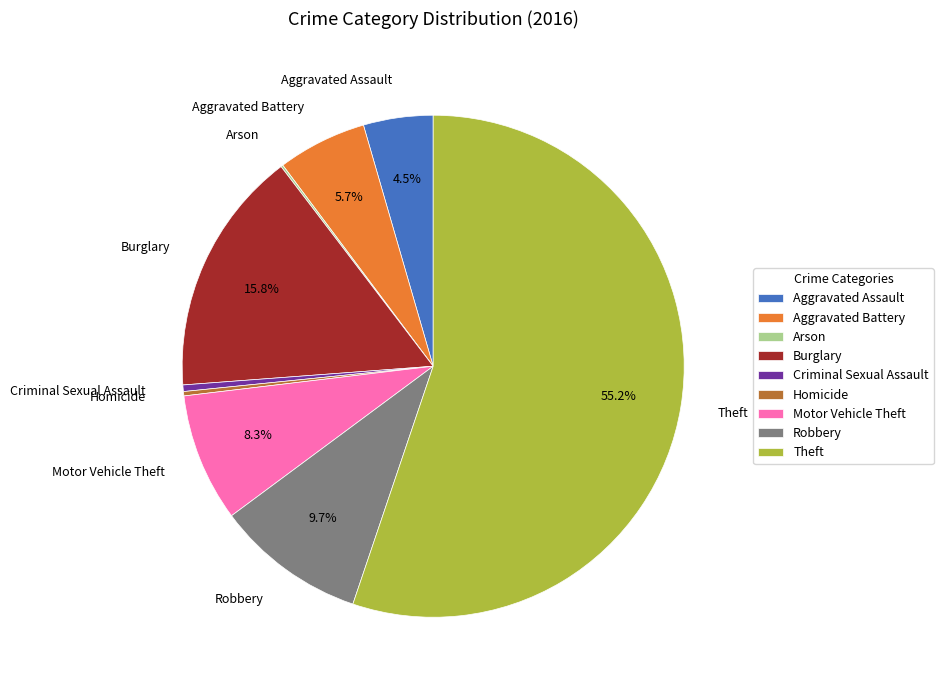

The Burglary slice represents 4% of the pie. True or false?

False